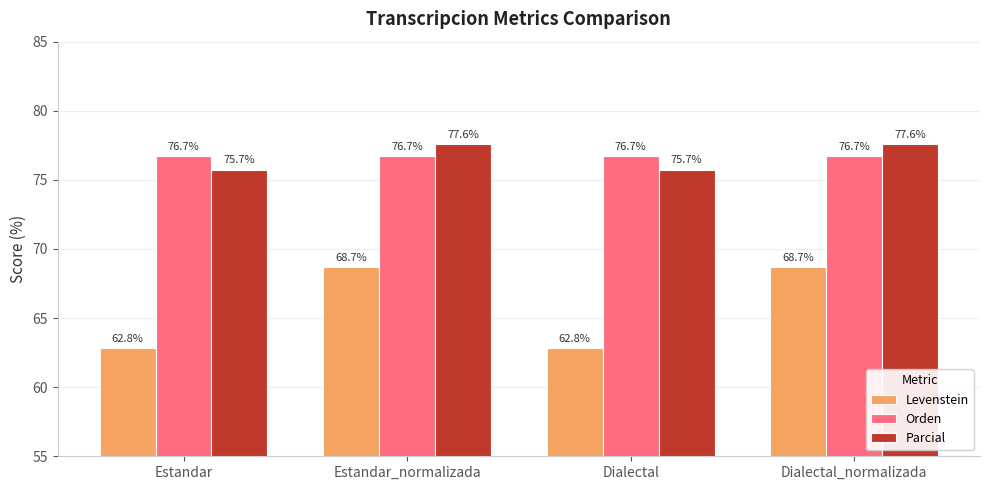

Is it true that Parcial equals 129.4 at Estandar?

False